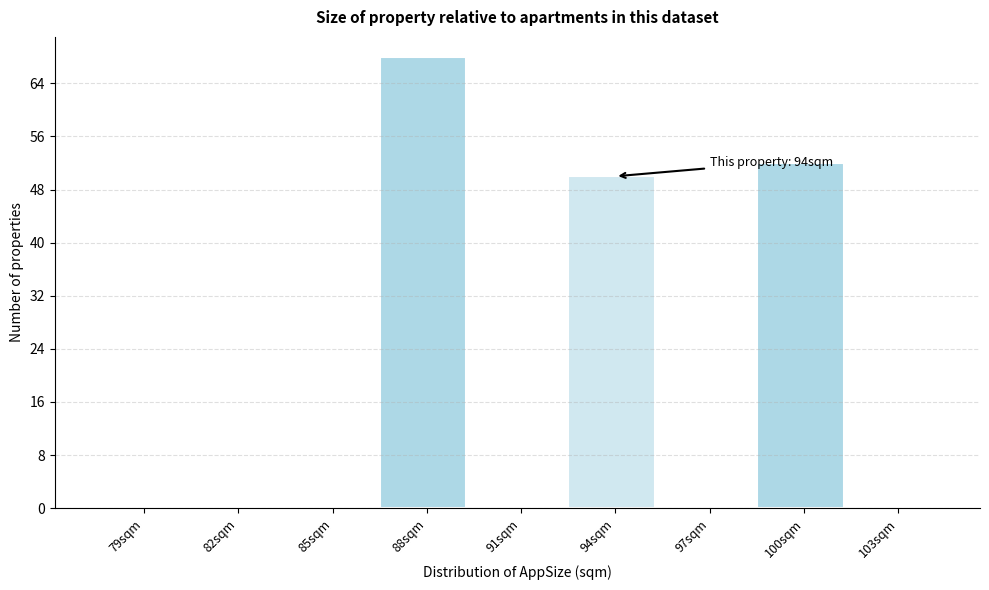

Reading left to right, list all the values displayed in this chart.

79sqm=0	82sqm=0	85sqm=0	88sqm=68	91sqm=0	94sqm=50	97sqm=0	100sqm=52	103sqm=0